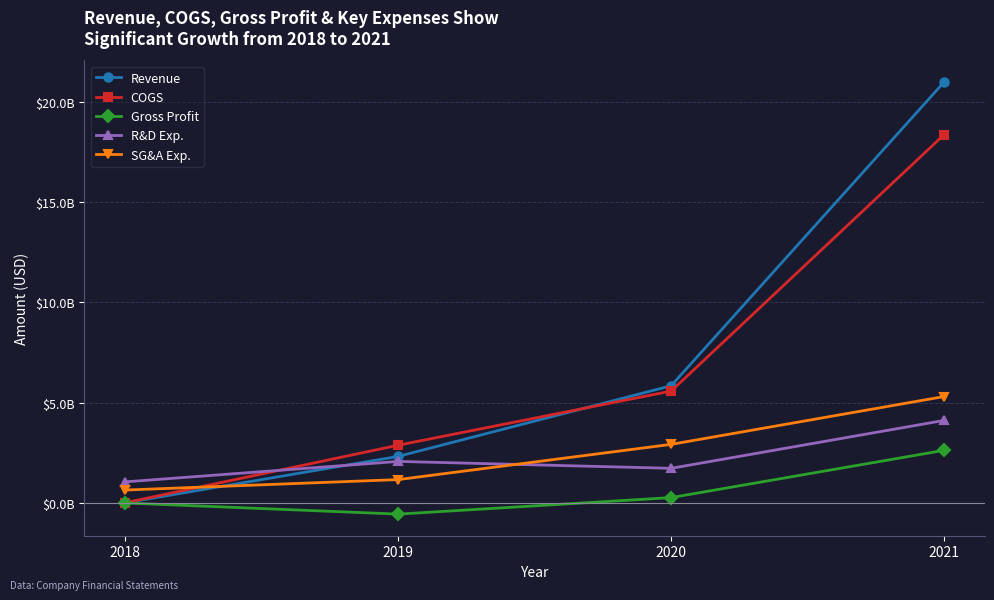

Reading right to left, what are all the values shown in this chart?

Revenue: 2021=20988131000	2020=5844321000	2019=2321219000	2018=9706000
COGS: 2021=18365576000	2020=5578332000	2019=2879360000	2018=12067000
Gross Profit: 2021=2622555000	2020=265989000	2019=-558141000	2018=-2361000
R&D Exp.: 2021=4114267000	2020=1725906000	2019=2070158000	2018=1051219000
SG&A Exp.: 2021=5305433000	2020=2920649000	2019=1164569000	2018=642541000